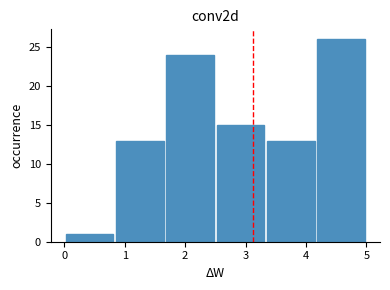

Which range on the x-axis has the tallest bar?

4.2 to 5.0